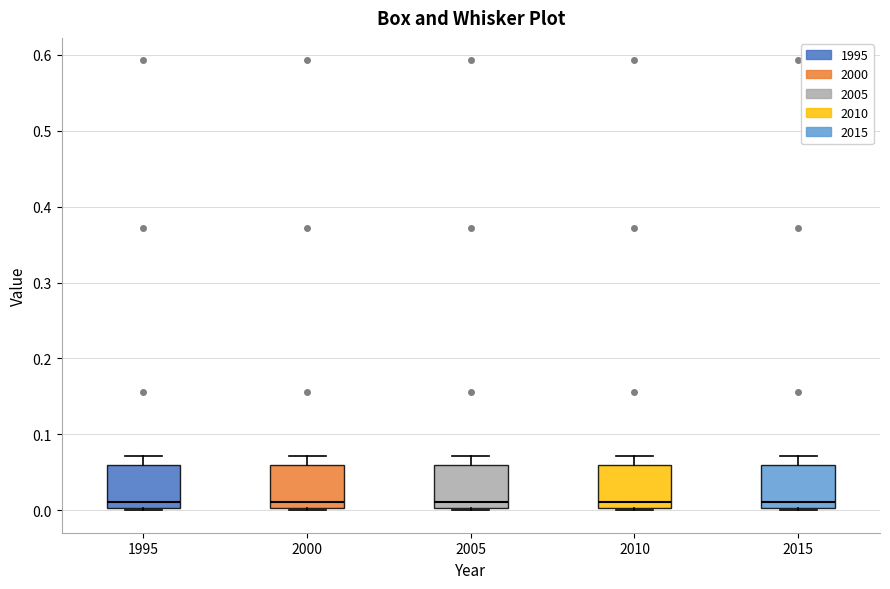

Reading left to right, read every box against the y-axis: the position of its median line, the range the box covers, and the ends of its whiskers. The values are not printed on the chart, so give them approximately, as read against the axis.

1995: median 0.01, box 0.00 to 0.06, whiskers 0.00 (just below the box's lower edge) to 0.07
2000: median 0.01, box 0.00 to 0.06, whiskers 0.00 (just below the box's lower edge) to 0.07
2005: median 0.01, box 0.00 to 0.06, whiskers 0.00 (just below the box's lower edge) to 0.07
2010: median 0.01, box 0.00 to 0.06, whiskers 0.00 (just below the box's lower edge) to 0.07
2015: median 0.01, box 0.00 to 0.06, whiskers 0.00 (just below the box's lower edge) to 0.07